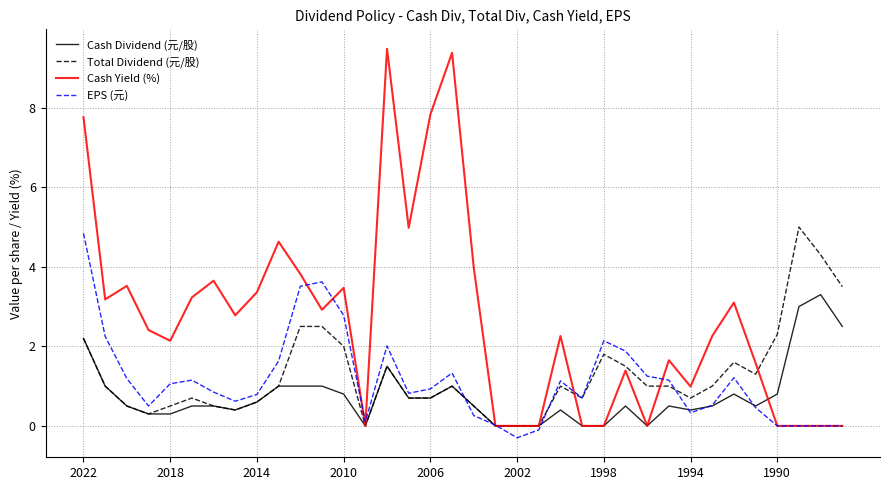

Which series has the largest total across all categories?

Cash Yield (%)